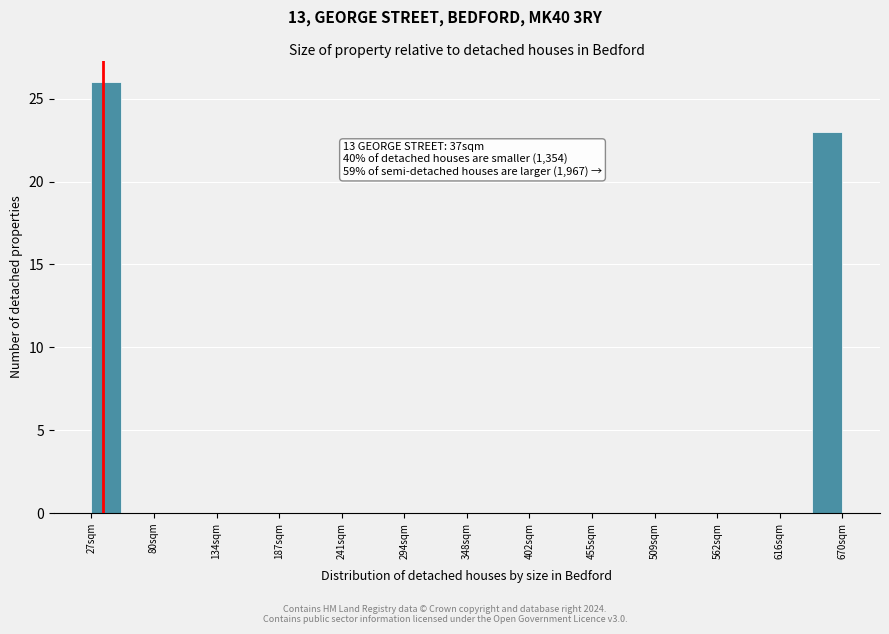

Read against the x-axis, roughly where is the centre of the tallest bar?

40